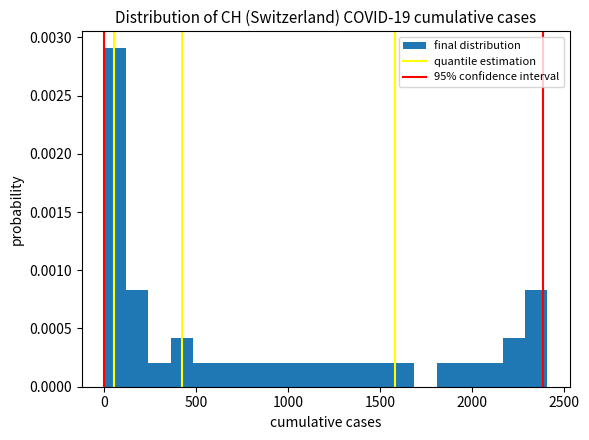

Around what value on the x-axis is the tallest bar? Give the approximate position of its centre, as read against the axis.

50